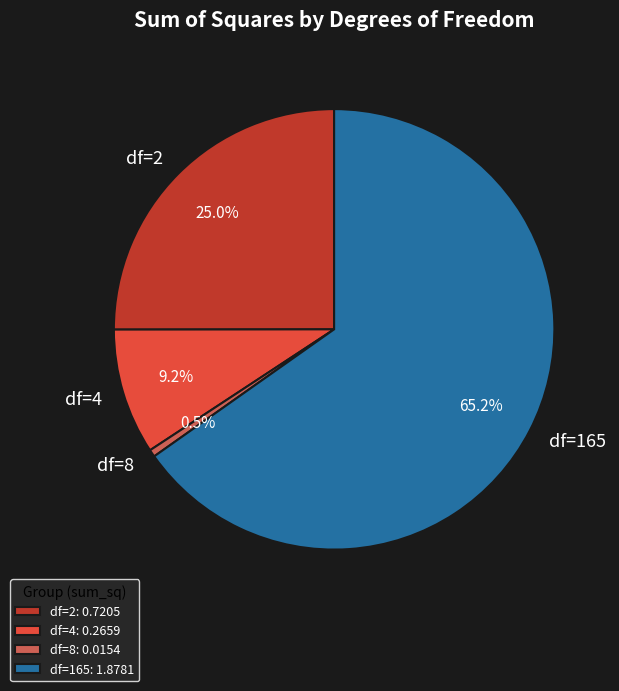

Rank the categories by value from lowest to highest.

df=8, df=4, df=2, df=165